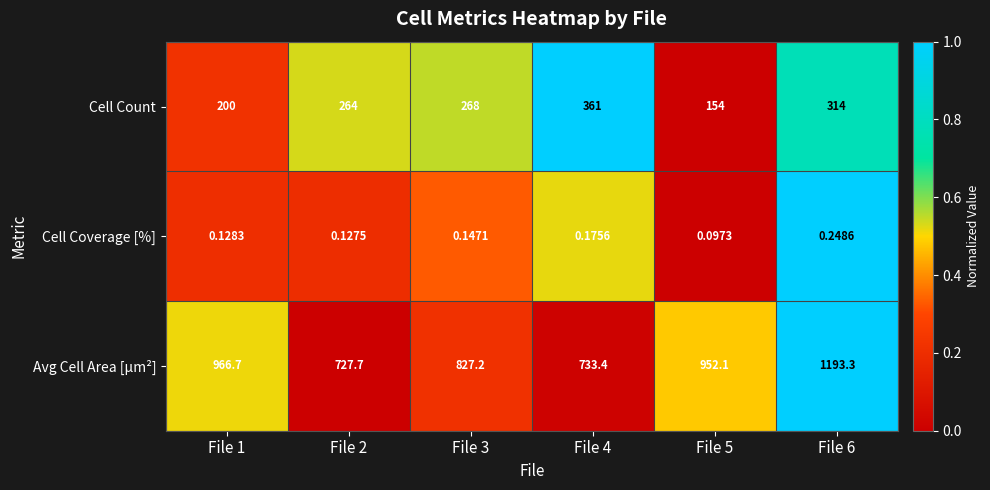

Rank the series by their maximum value, from lowest to highest.

Cell Coverage [%], Cell Count, Avg Cell Area [µm²]